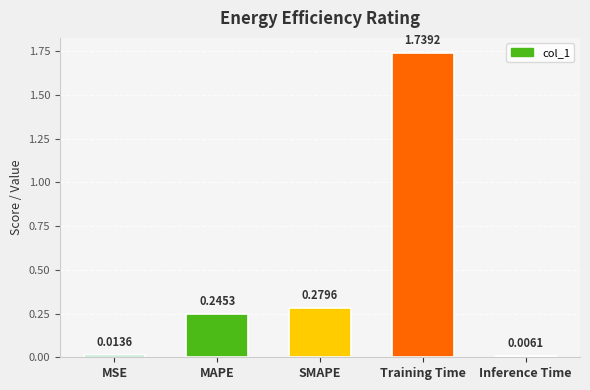

Which category has the highest value across all series?

Training Time